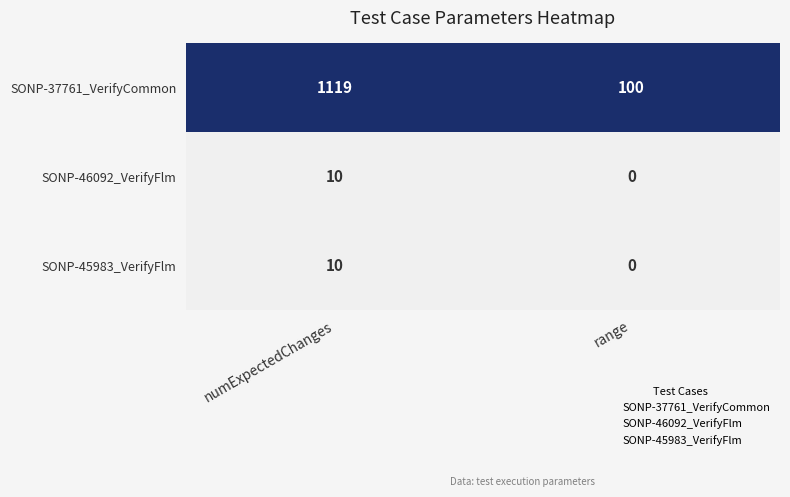

Which series changed the most between numExpectedChanges and range?

SONP-37761_VerifyCommon